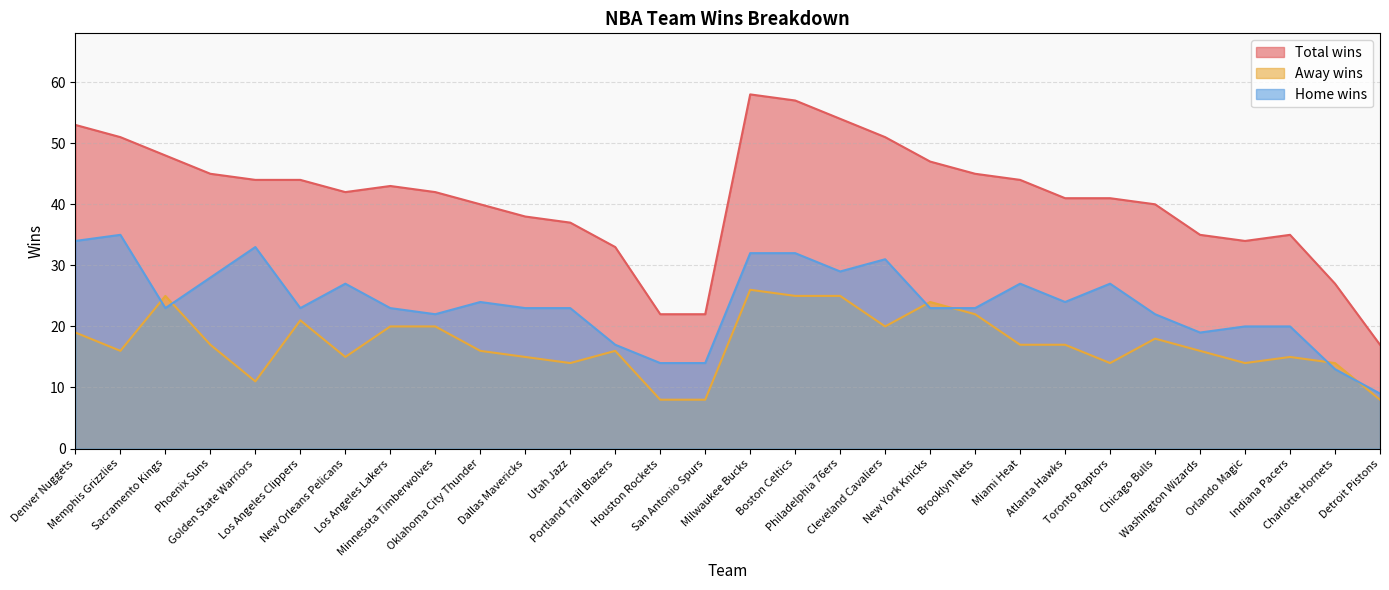

What are all the series names shown in the legend?

Total wins, Away wins, Home wins